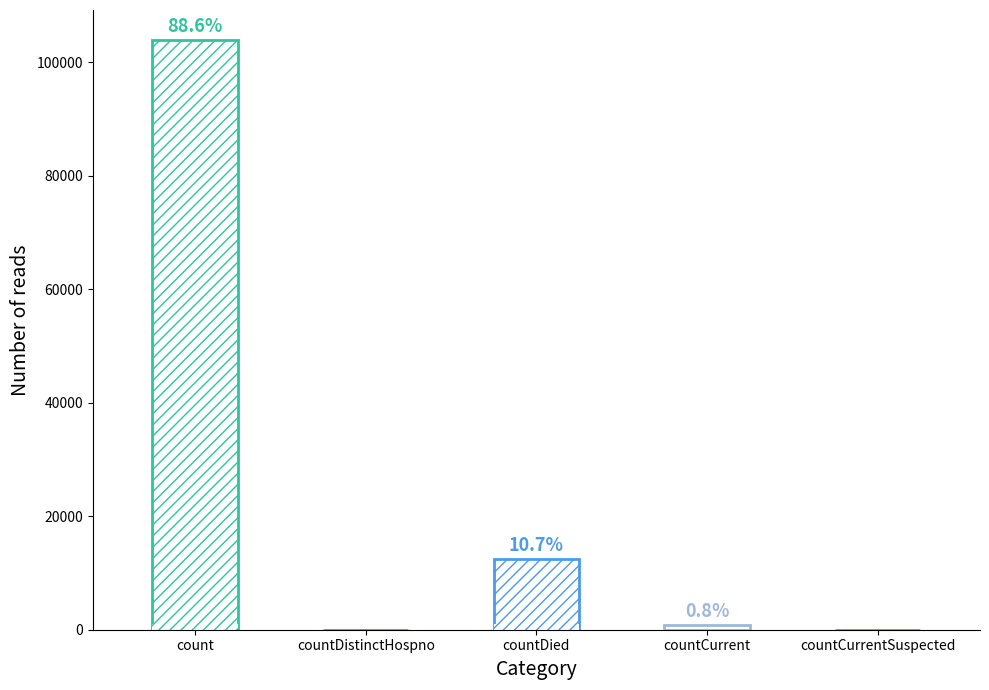

How many positive values are there?

3